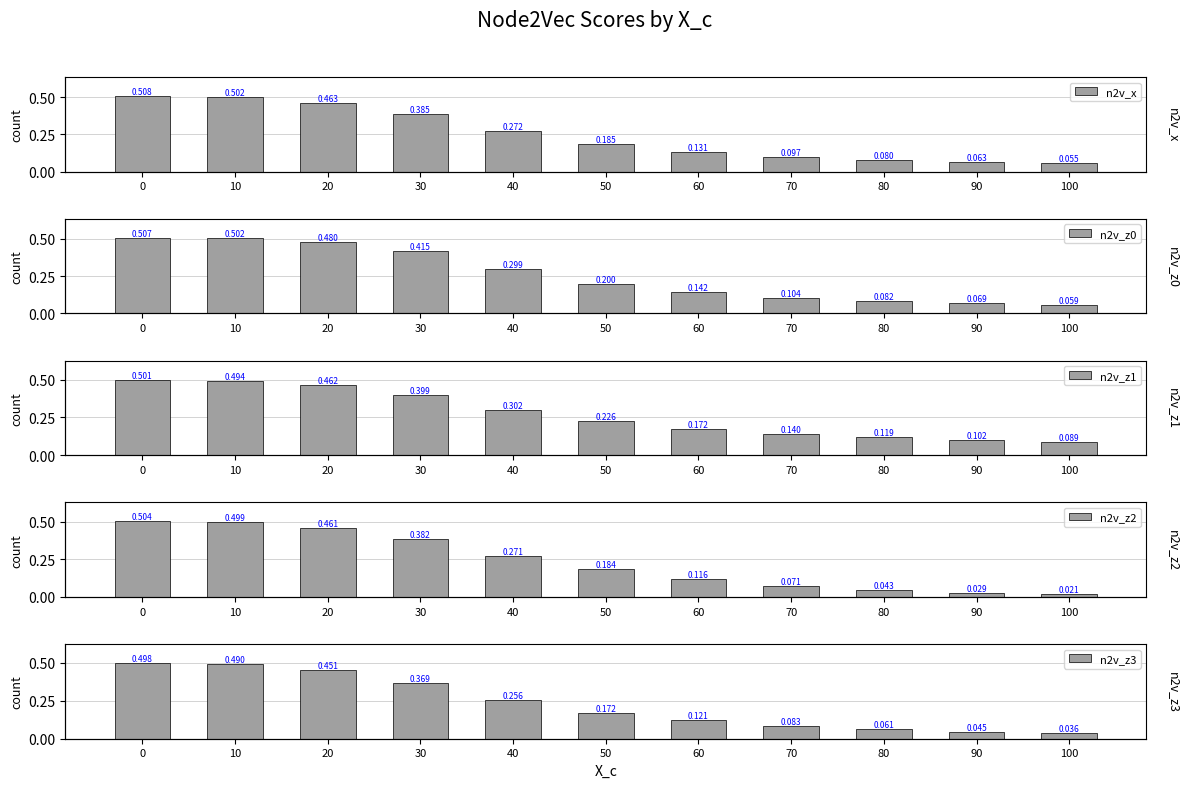

What is the sum of the n2v_z1 values at 90 and 10?

0.6